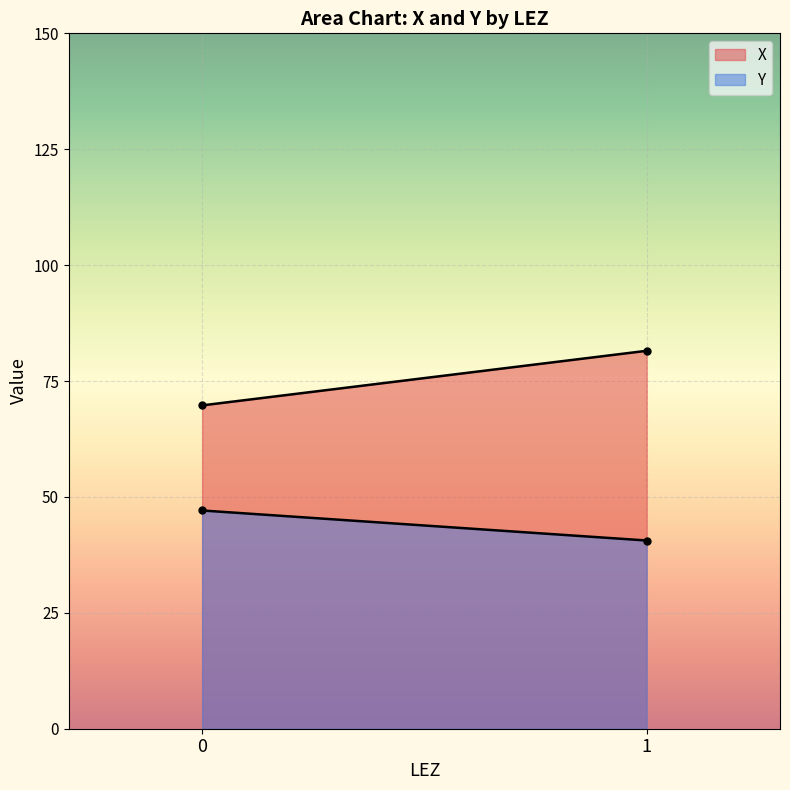

The Y series shows 61.6 at 0. True or false?

False